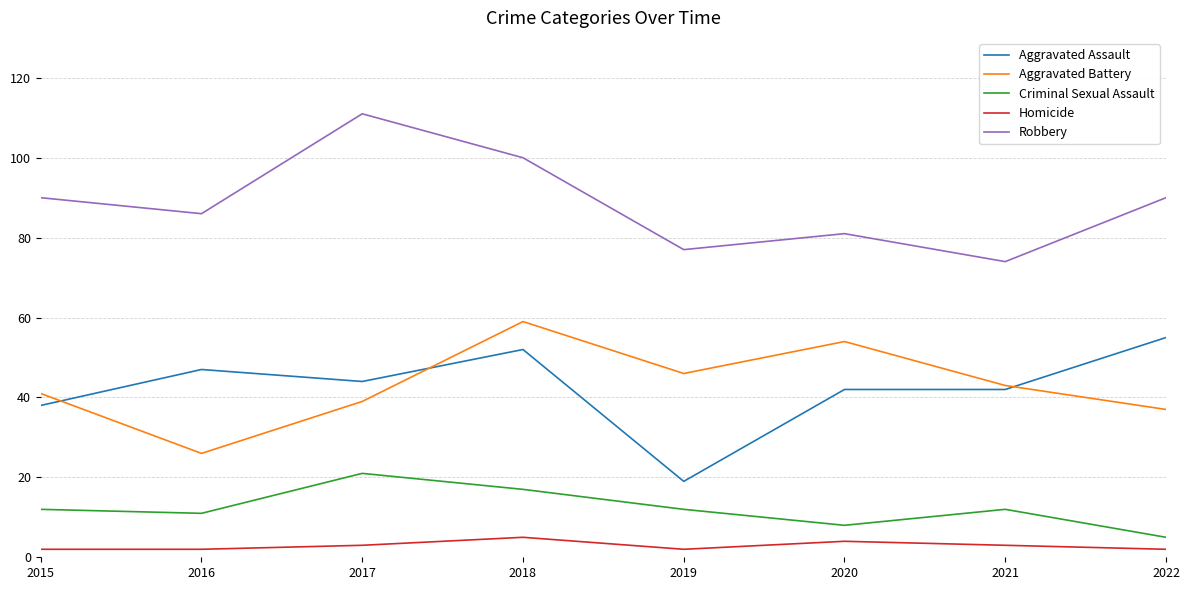

How many intersections are there between Aggravated Assault and Aggravated Battery?

3